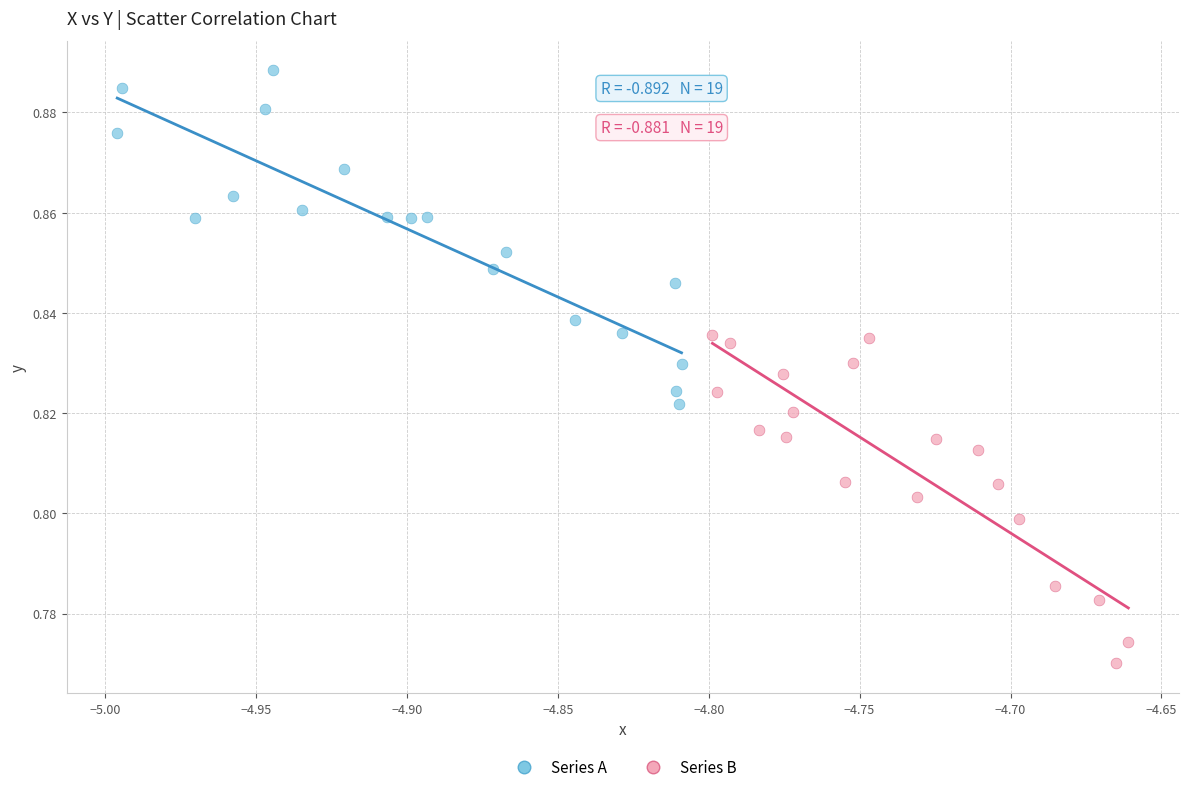

What are all the series names shown in the legend?

Series A, Series B